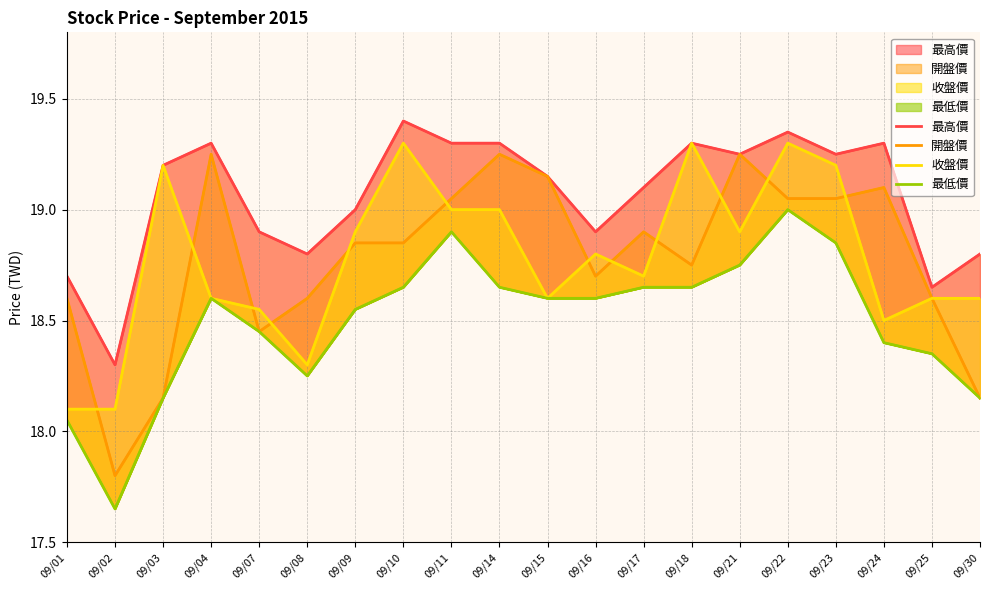

At which category is the sum across all series the highest?

09/22